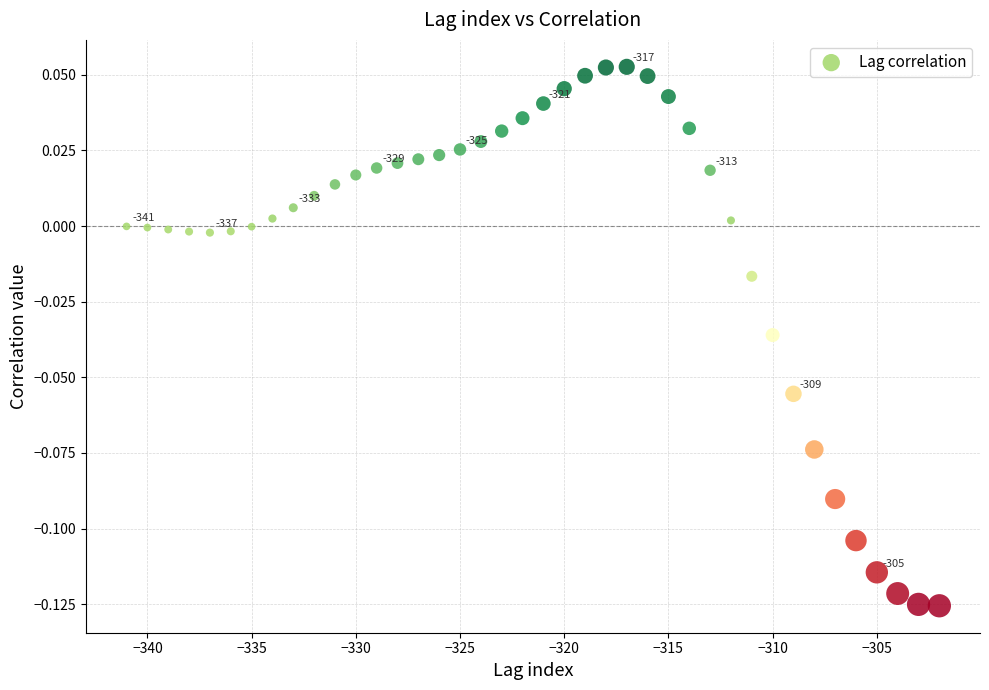

What is the range of X values (max minus min)?

39.0